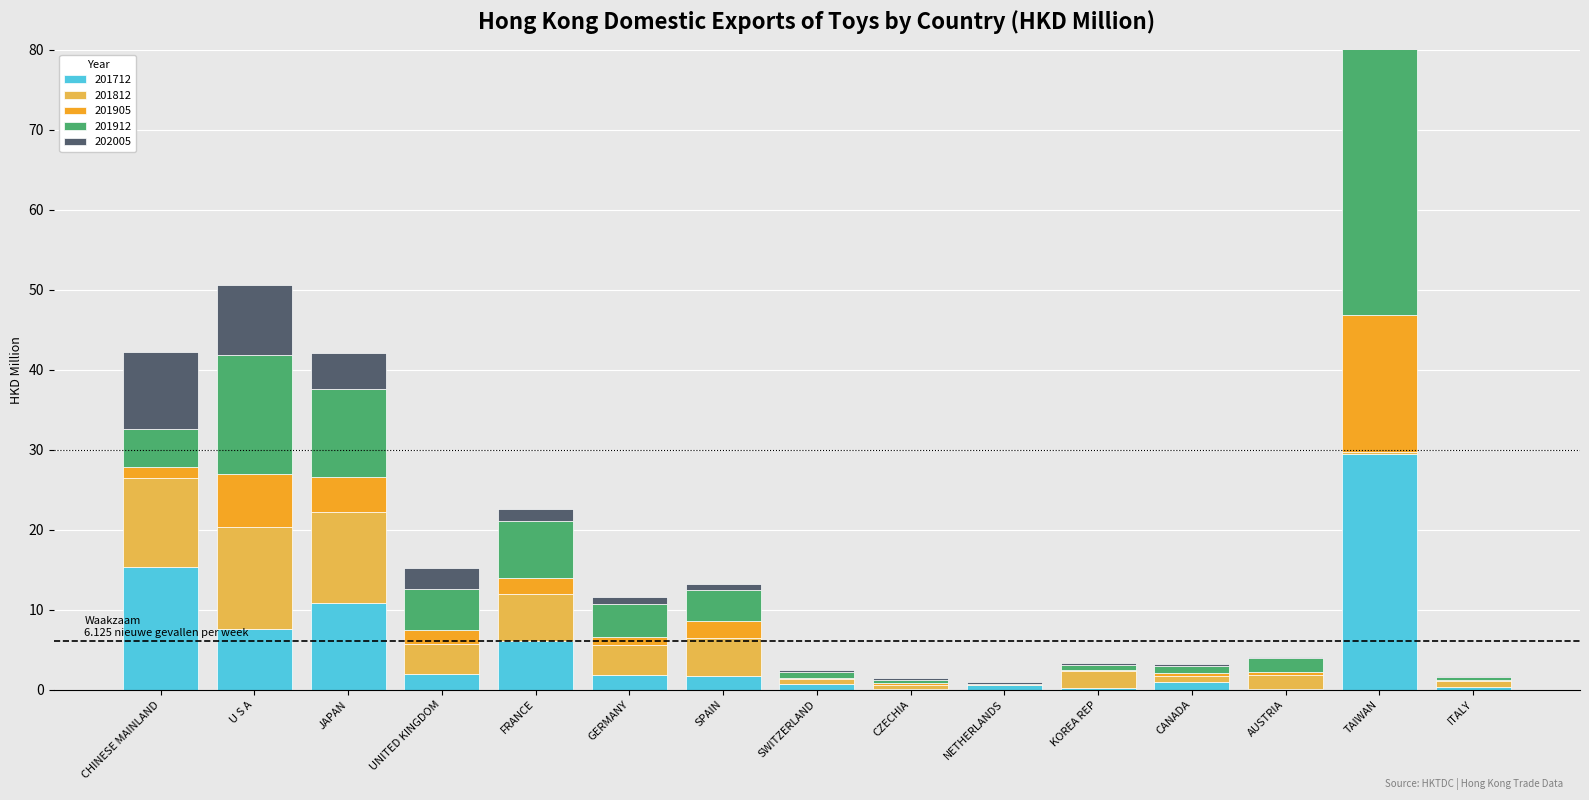

Reading left to right, extract all data points from this chart.

201712: CHINESE MAINLAND=15.3	U S A=7.6	JAPAN=10.8	UNITED KINGDOM=2.0	FRANCE=6.1	GERMANY=1.8	SPAIN=1.8	SWITZERLAND=0.8	CZECHIA=0.1	NETHERLANDS=0.6	KOREA REP=0.3	CANADA=1.0	AUSTRIA=0.0	TAIWAN=29.5	ITALY=0.3
201812: CHINESE MAINLAND=11.2	U S A=12.7	JAPAN=11.4	UNITED KINGDOM=3.7	FRANCE=5.9	GERMANY=3.8	SPAIN=4.7	SWITZERLAND=0.6	CZECHIA=0.4	NETHERLANDS=0.0	KOREA REP=2.1	CANADA=0.7	AUSTRIA=1.8	TAIWAN=0.2	ITALY=0.7
201905: CHINESE MAINLAND=1.4	U S A=6.6	JAPAN=4.3	UNITED KINGDOM=1.8	FRANCE=2.0	GERMANY=0.9	SPAIN=2.1	SWITZERLAND=0.1	CZECHIA=0.3	NETHERLANDS=0.0	KOREA REP=0.2	CANADA=0.4	AUSTRIA=0.4	TAIWAN=17.1	ITALY=0.2
201912: CHINESE MAINLAND=4.7	U S A=14.8	JAPAN=11.0	UNITED KINGDOM=5.1	FRANCE=7.2	GERMANY=4.2	SPAIN=3.9	SWITZERLAND=0.7	CZECHIA=0.4	NETHERLANDS=0.1	KOREA REP=0.6	CANADA=0.8	AUSTRIA=1.7	TAIWAN=45.6	ITALY=0.4
202005: CHINESE MAINLAND=9.6	U S A=8.7	JAPAN=4.5	UNITED KINGDOM=2.7	FRANCE=1.4	GERMANY=0.8	SPAIN=0.7	SWITZERLAND=0.3	CZECHIA=0.3	NETHERLANDS=0.3	KOREA REP=0.3	CANADA=0.2	AUSTRIA=0.2	TAIWAN=0.1	ITALY=0.1